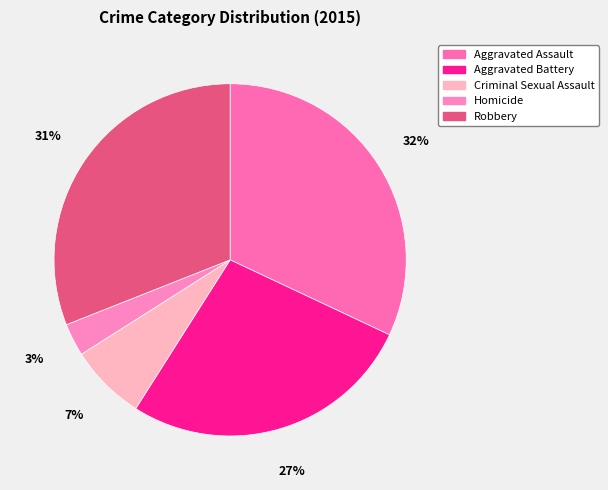

Is the sum of Homicide and Aggravated Assault greater than half?

No